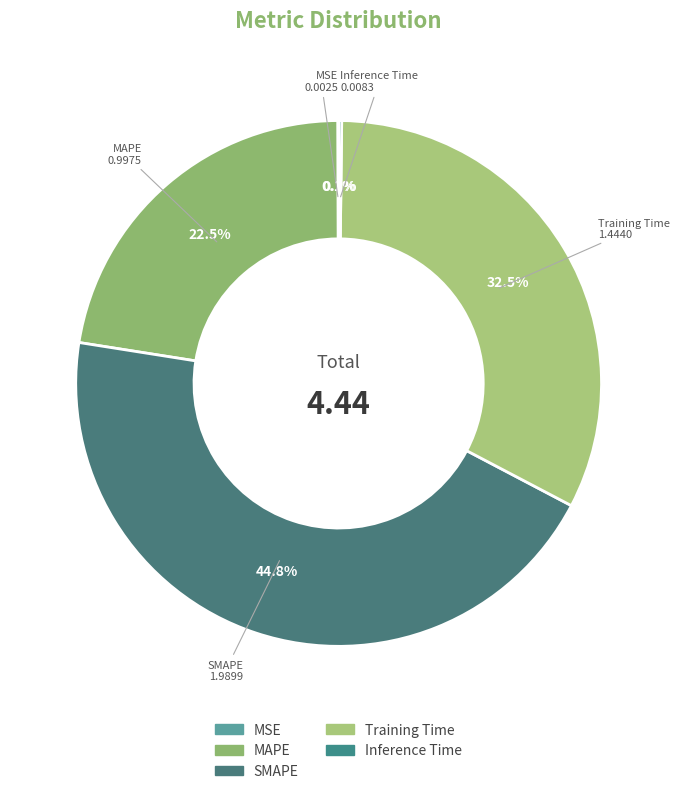

True or false: MAPE accounts for 35% of the total.

False